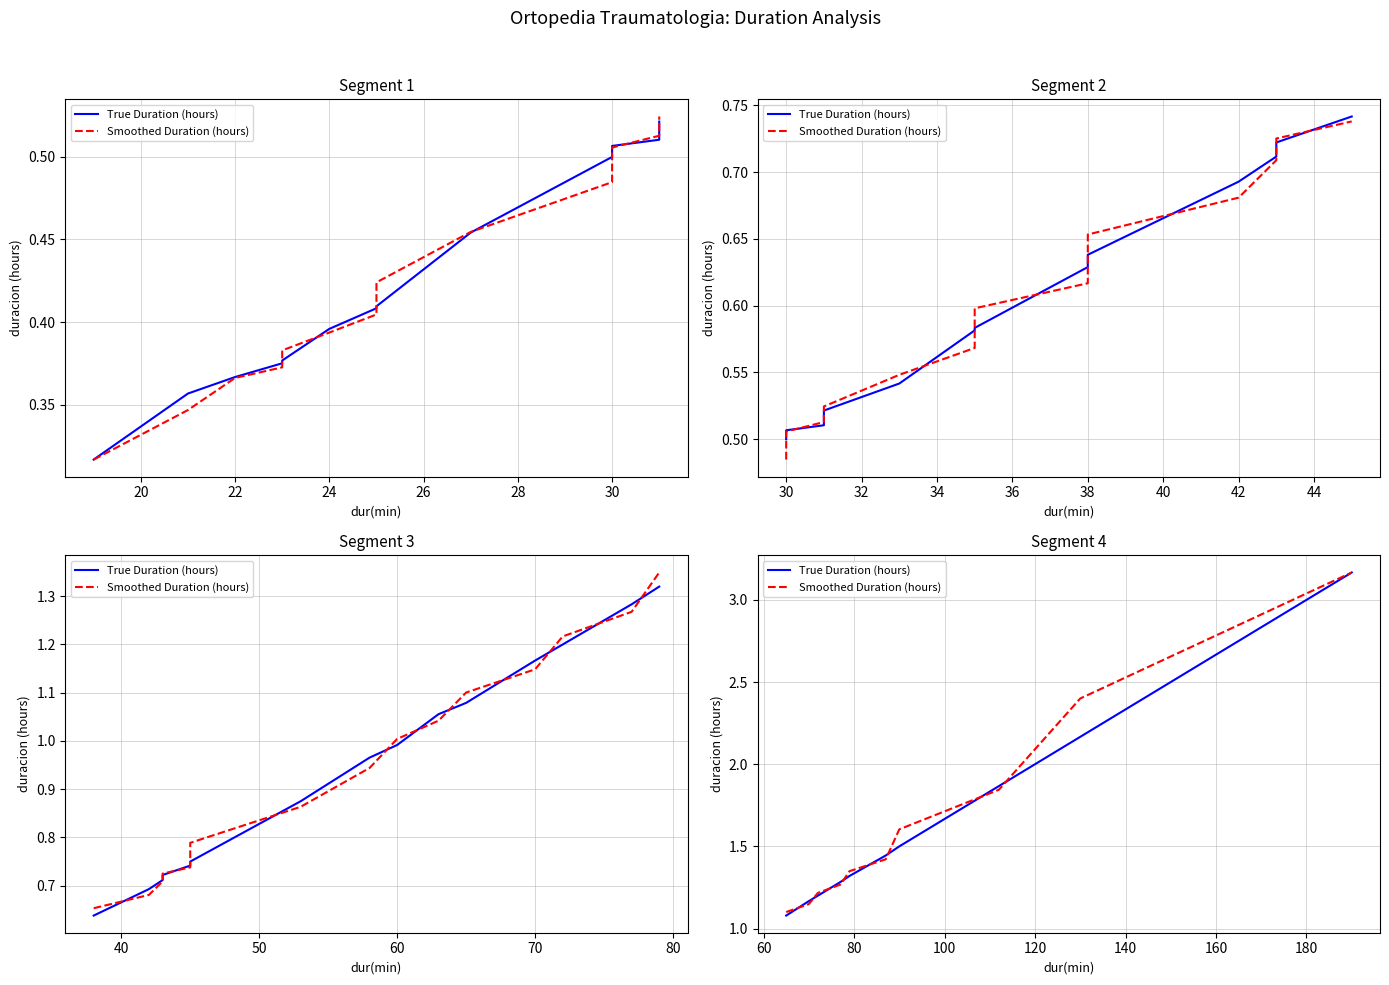

Does the chart have visible grid lines?

Yes